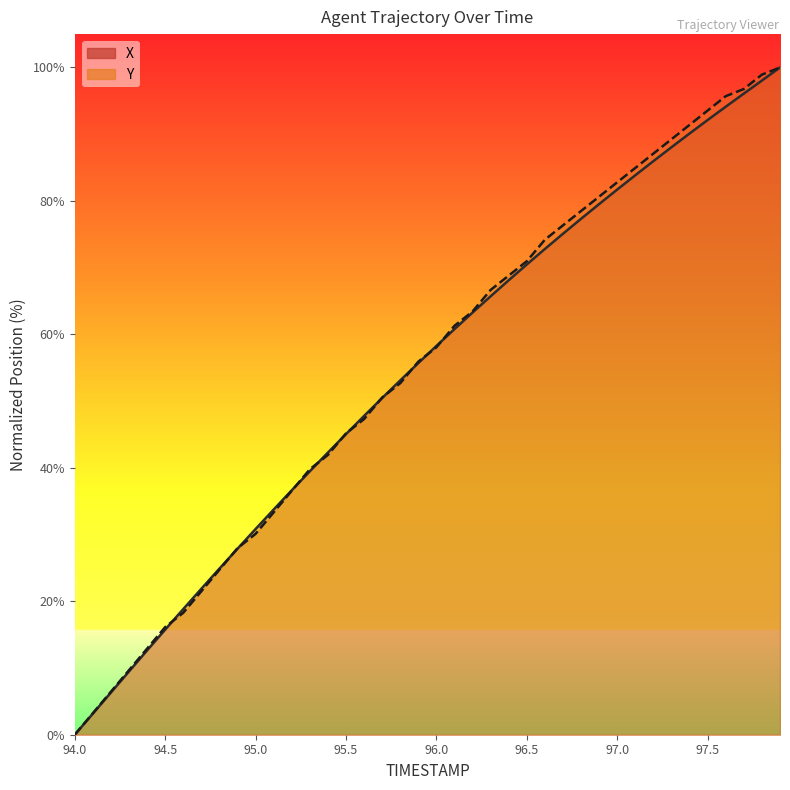

What is the average value of the X position series?

54.4